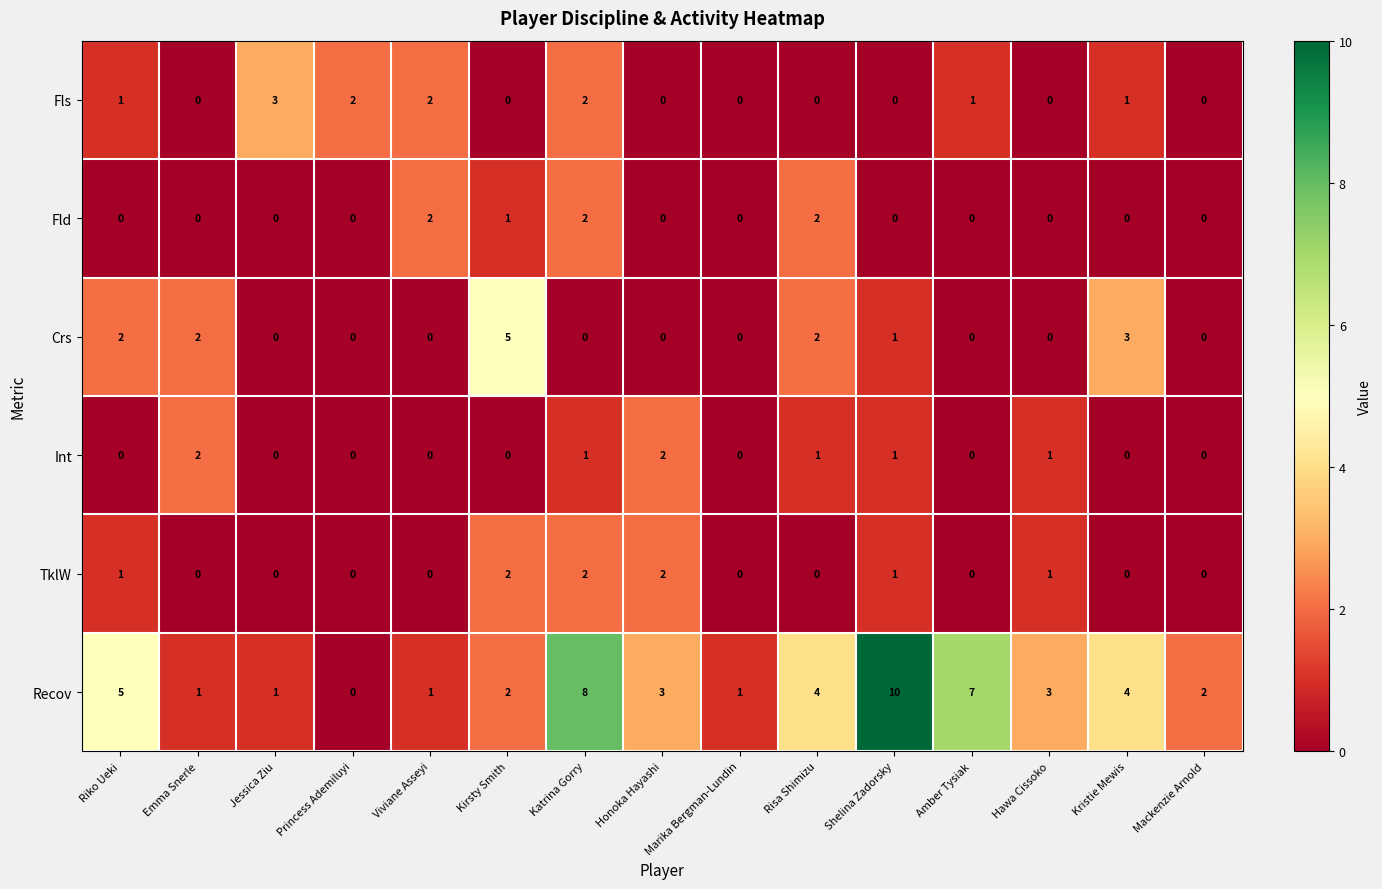

The Crs series shows 1 at Risa Shimizu. True or false?

False